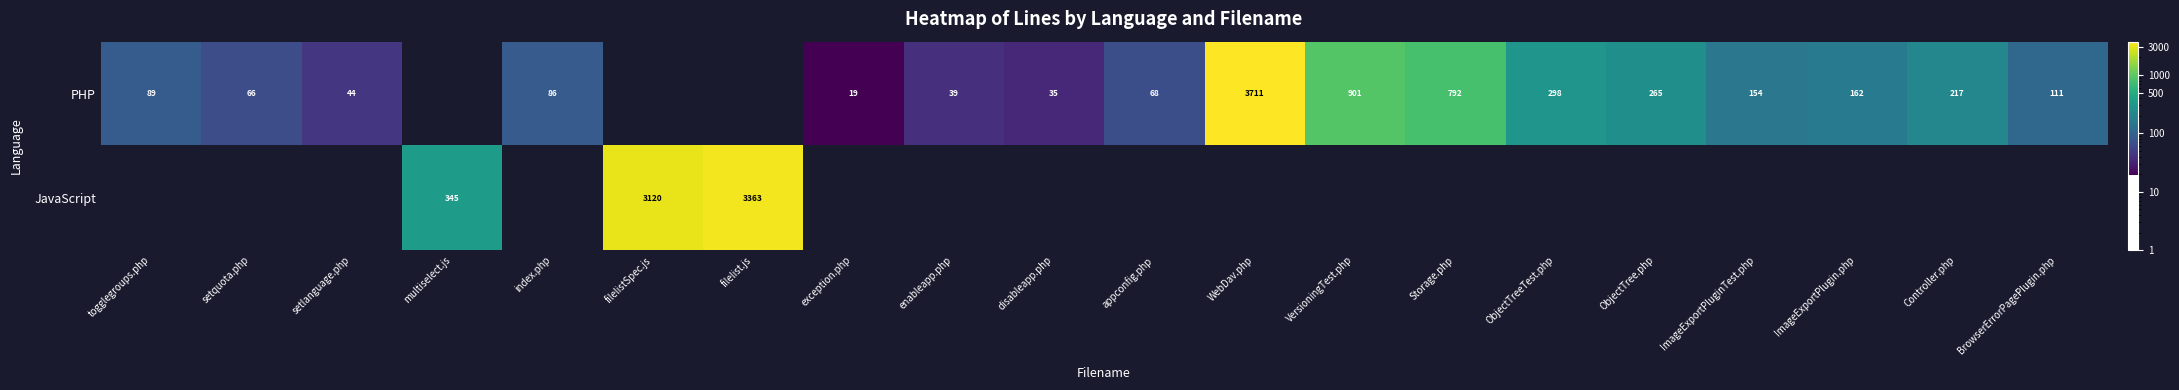

True or false: PHP has a value of 121 at index.php.

False